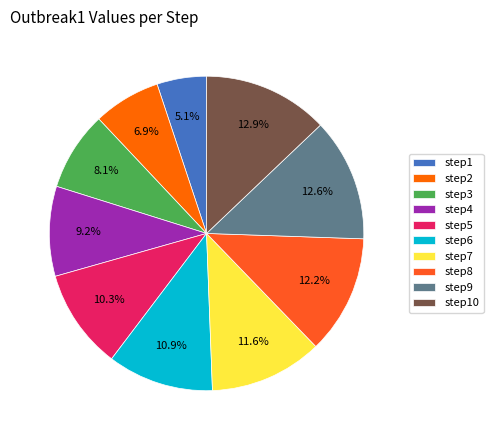

What percentage is the step4 slice, to the nearest percent?

9%